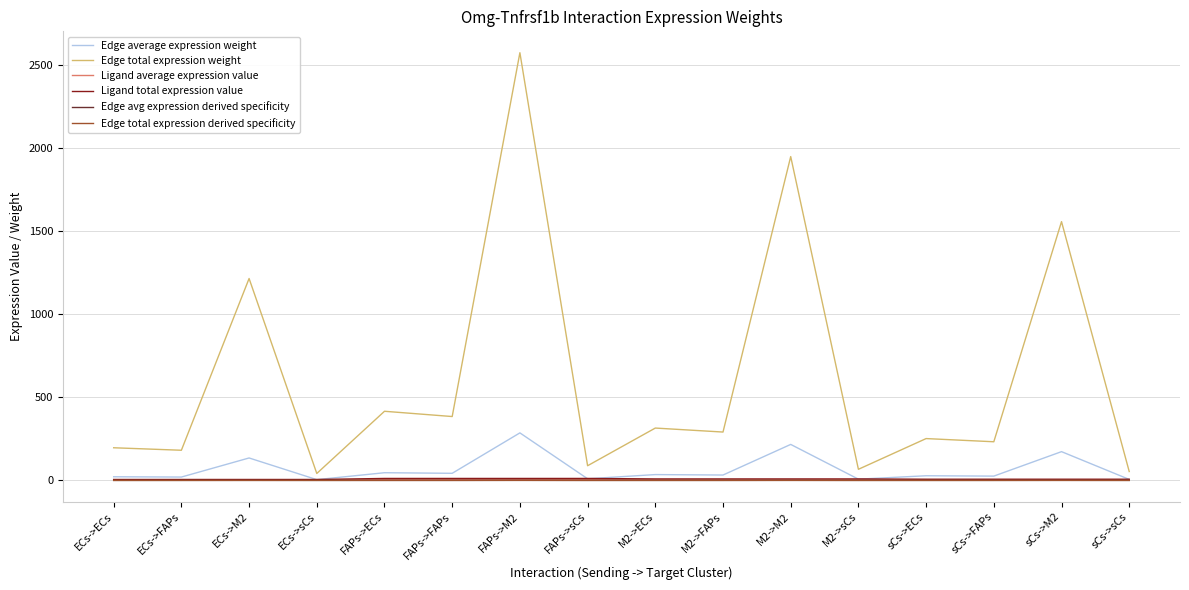

How many lines are shown in the chart?

6